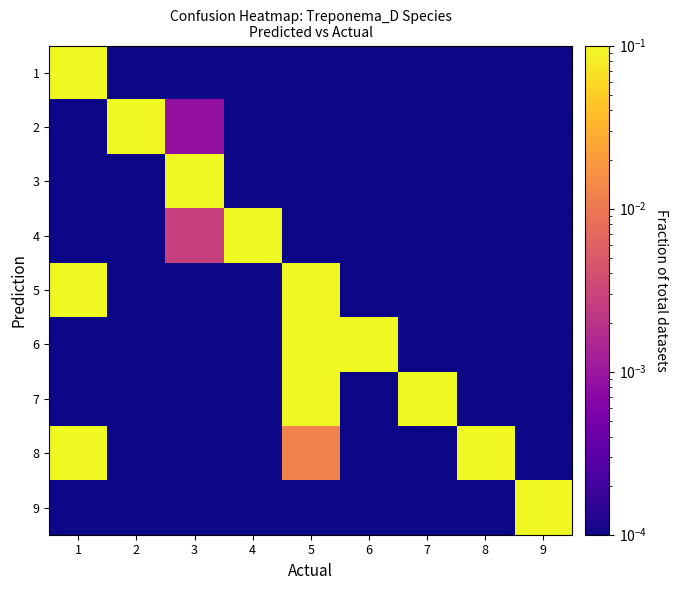

Which series has the largest range (max minus min)?

5